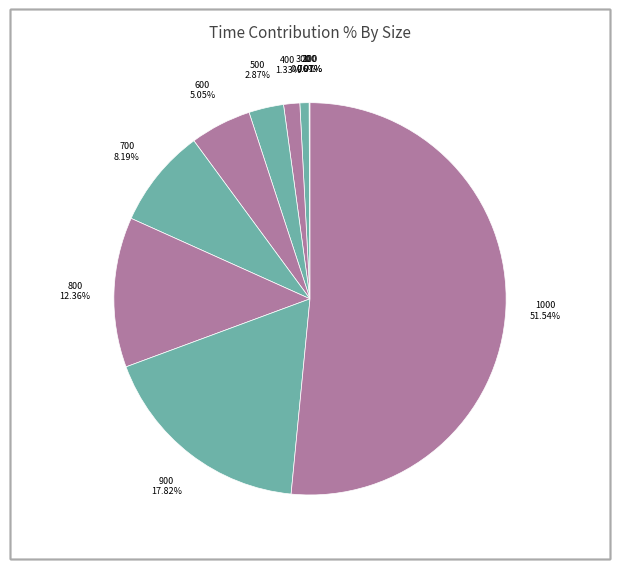

What is the ratio of the value at 600 to the value at 800?

0.4